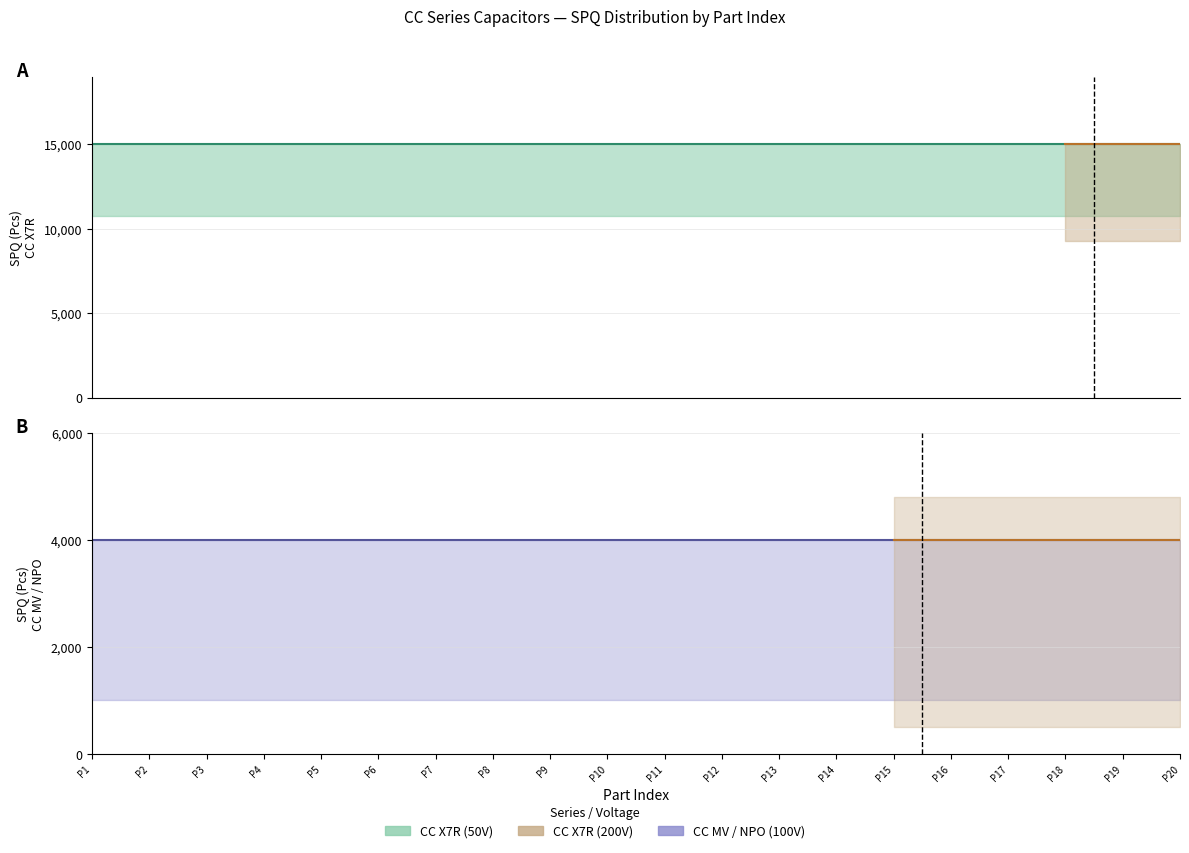

True or false: CC X7R (50V & 200V) and CC MV / NPO (100V) cross at least once.

False